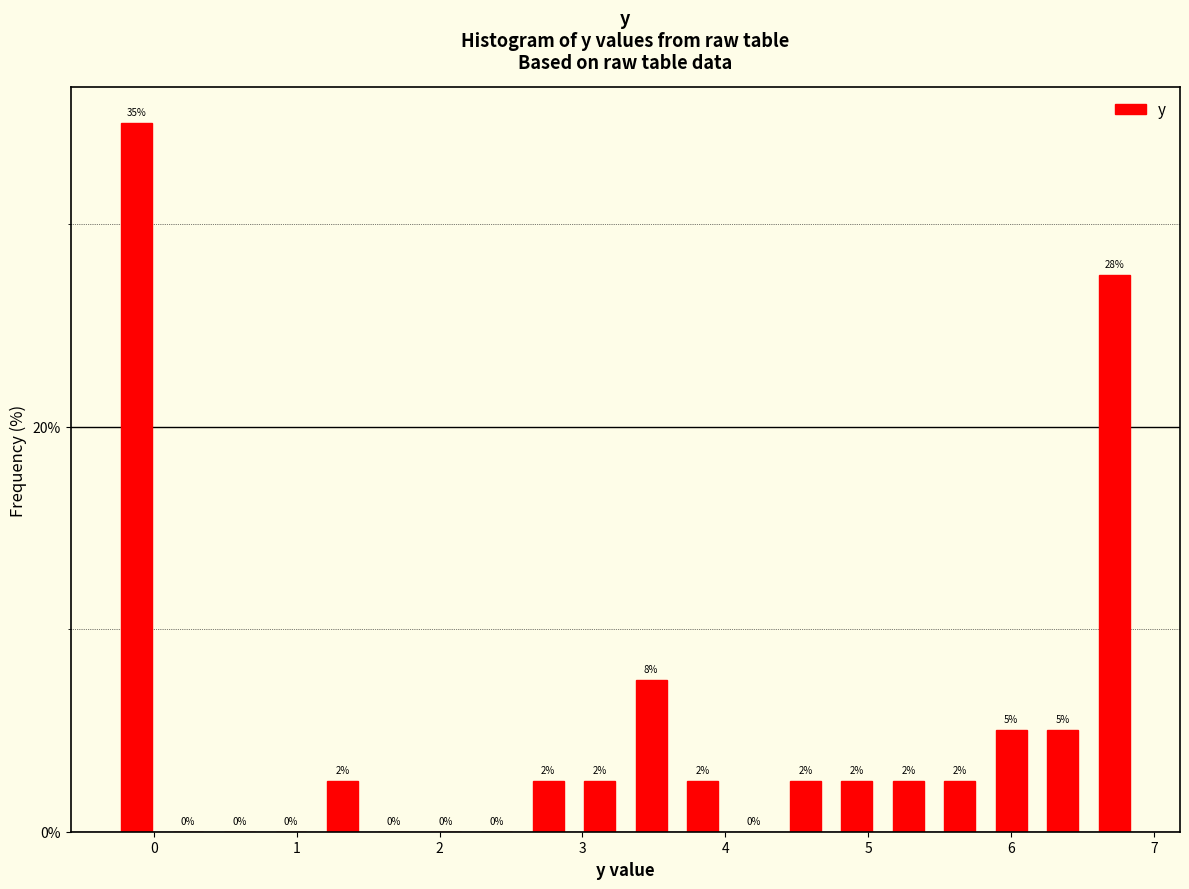

Around what value on the x-axis is the tallest bar? Give the approximate position of its centre, as read against the axis.

-0.1